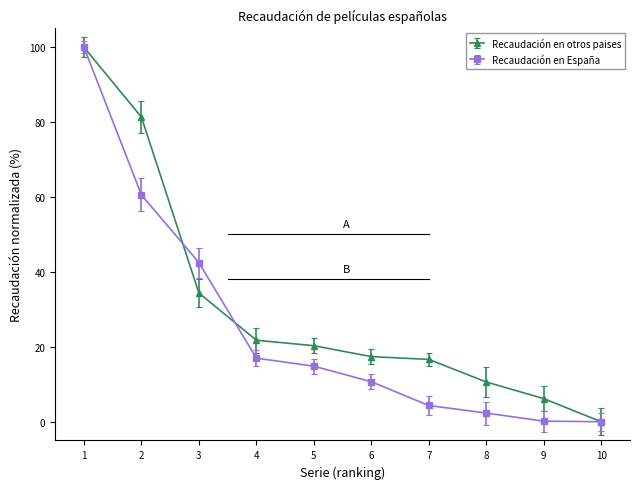

Rank the series by their average value, from highest to lowest.

Recaudación en otros paises, Recaudación en España